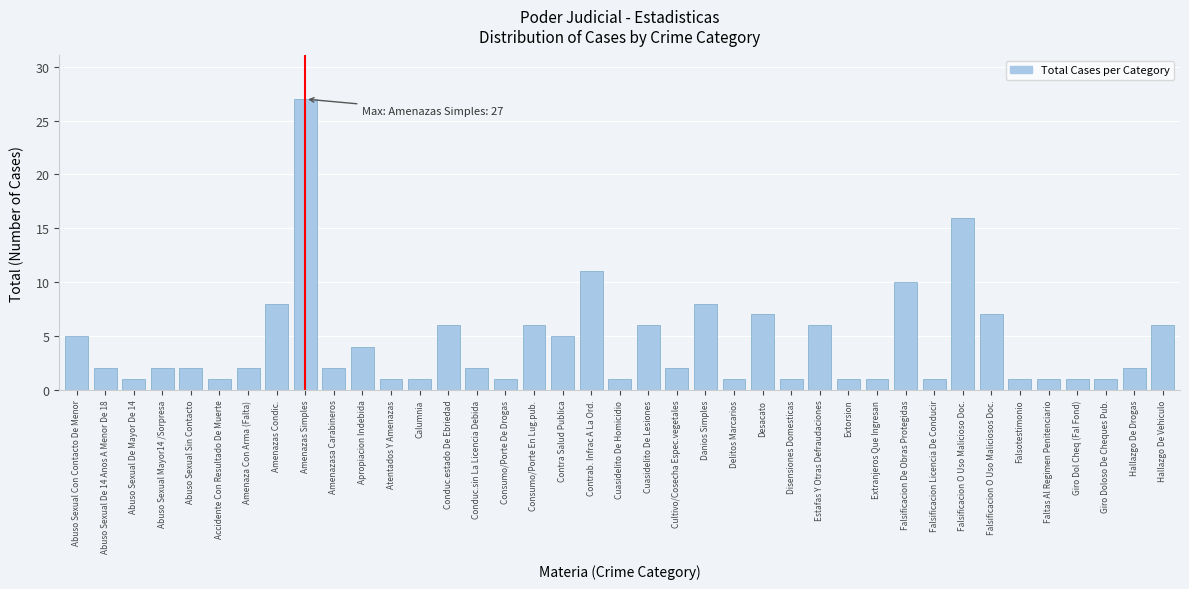

What is the greatest value displayed?

27